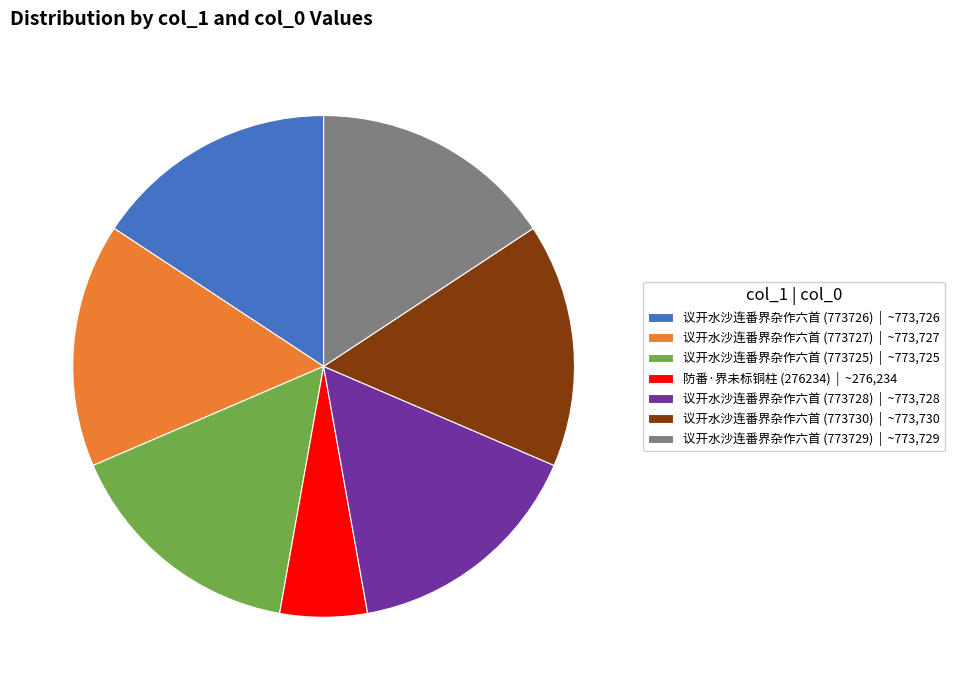

The 议开水沙连番界杂作六首 (773729) slice represents 24% of the pie. True or false?

False